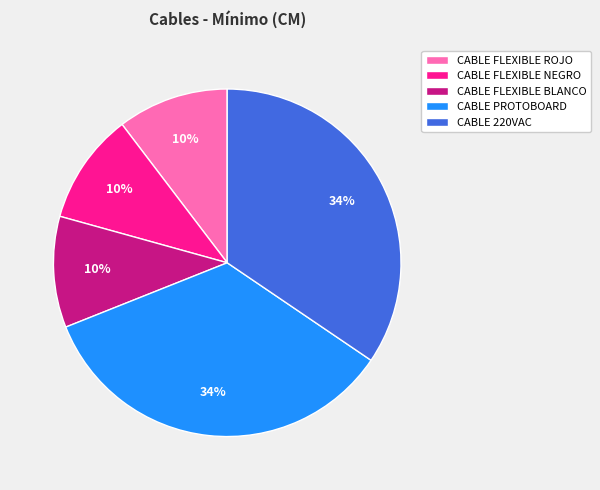

Combined, do CABLE FLEXIBLE NEGRO and CABLE FLEXIBLE BLANCO account for over 50%?

No